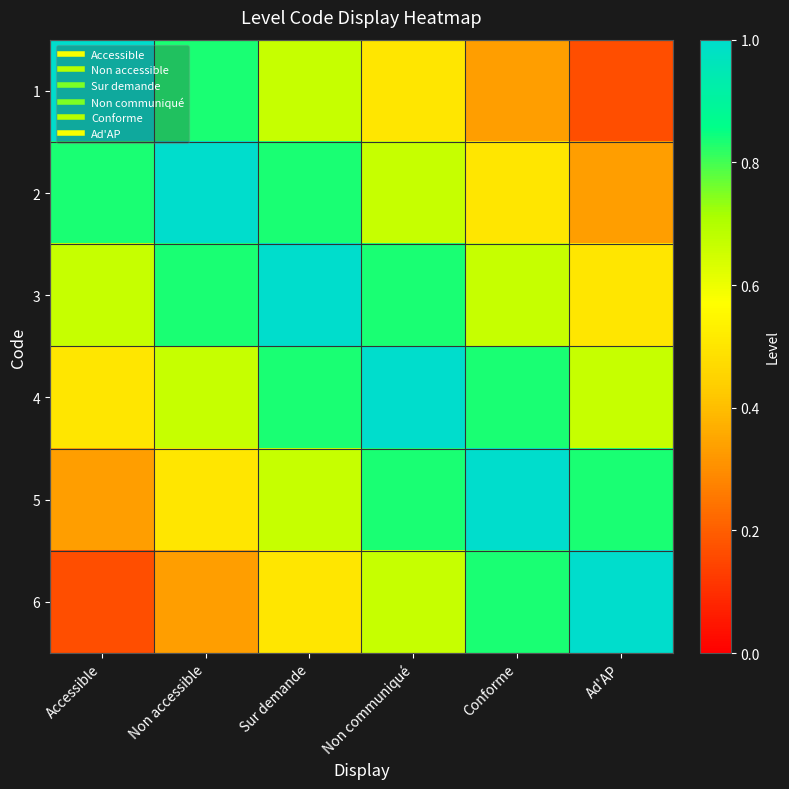

Reading left to right, list all the values displayed in this chart.

1: Accessible=1.0	Non accessible=0.8	Sur demande=0.7	Non communiqué=0.5	Conforme=0.3	Ad'AP=0.2
2: Accessible=0.8	Non accessible=1.0	Sur demande=0.8	Non communiqué=0.7	Conforme=0.5	Ad'AP=0.3
3: Accessible=0.7	Non accessible=0.8	Sur demande=1.0	Non communiqué=0.8	Conforme=0.7	Ad'AP=0.5
4: Accessible=0.5	Non accessible=0.7	Sur demande=0.8	Non communiqué=1.0	Conforme=0.8	Ad'AP=0.7
5: Accessible=0.3	Non accessible=0.5	Sur demande=0.7	Non communiqué=0.8	Conforme=1.0	Ad'AP=0.8
6: Accessible=0.2	Non accessible=0.3	Sur demande=0.5	Non communiqué=0.7	Conforme=0.8	Ad'AP=1.0